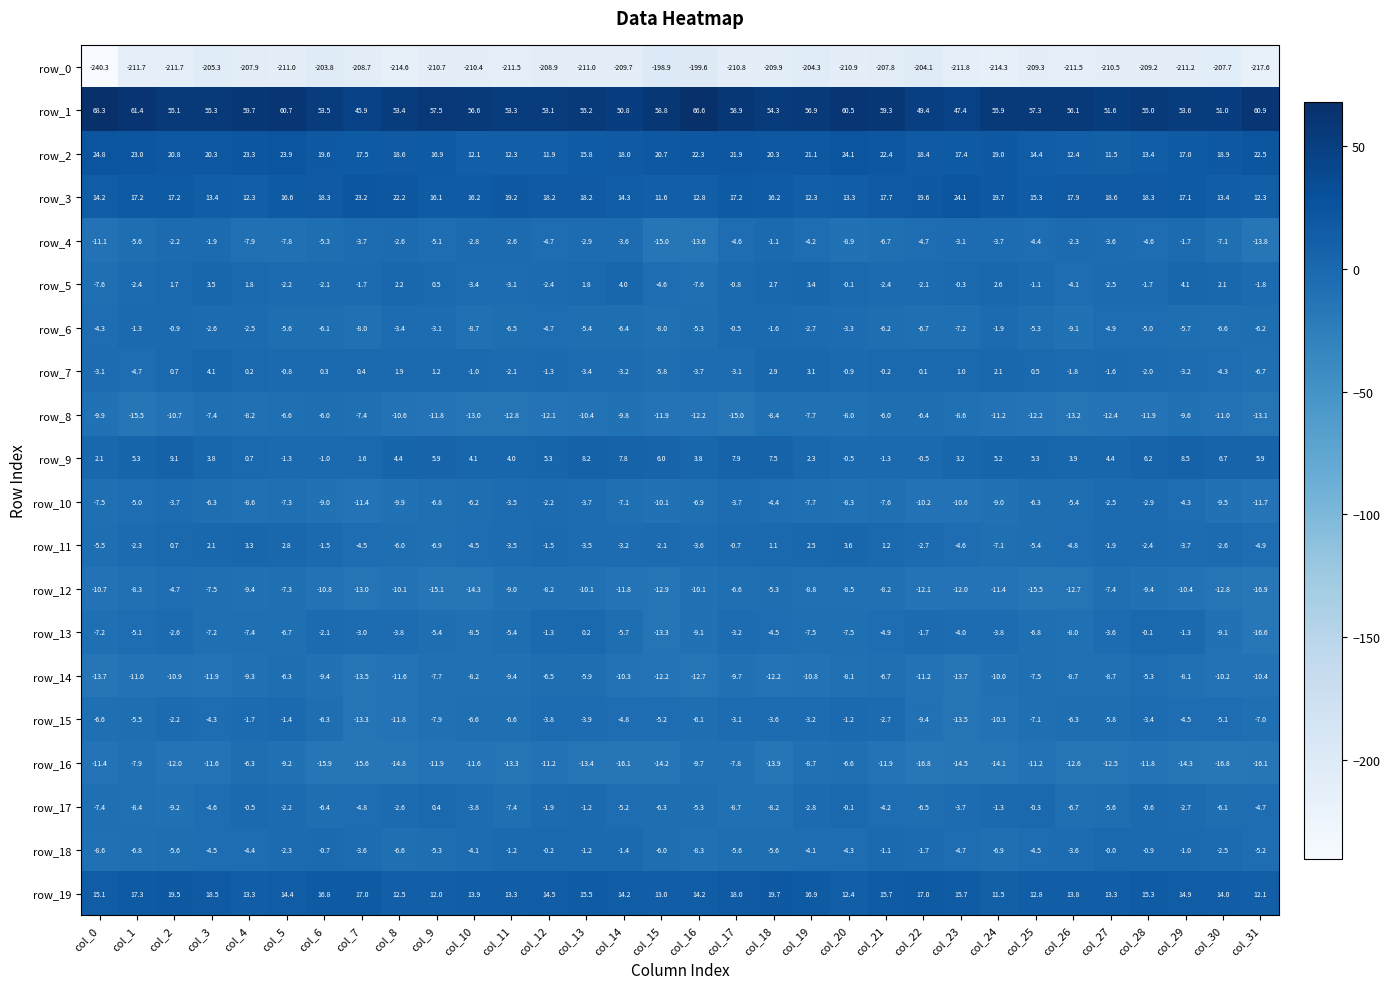

What is the sum of the row_15 values at col_22 and col_31?

-16.4